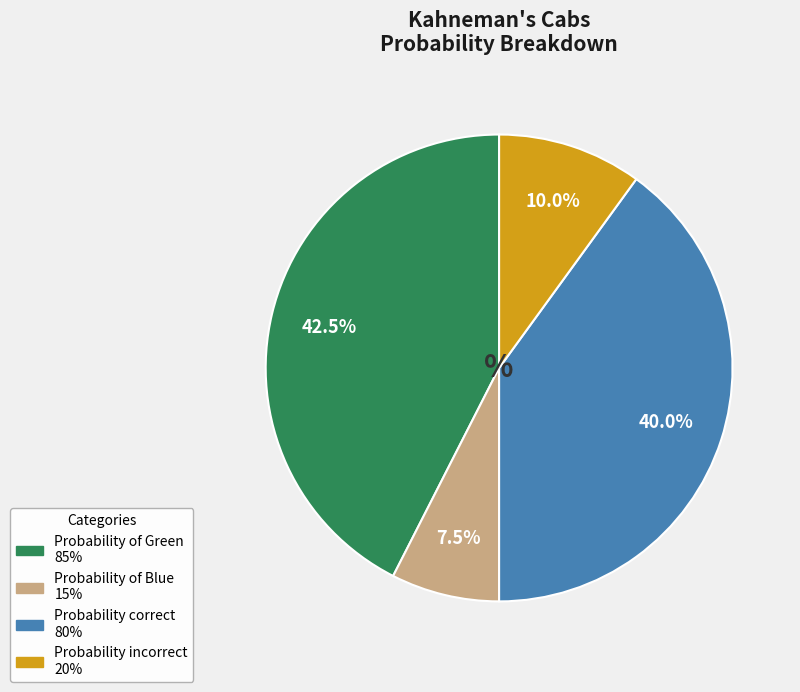

To the nearest percent, what is the difference between the largest and smallest slice percentages?

35%